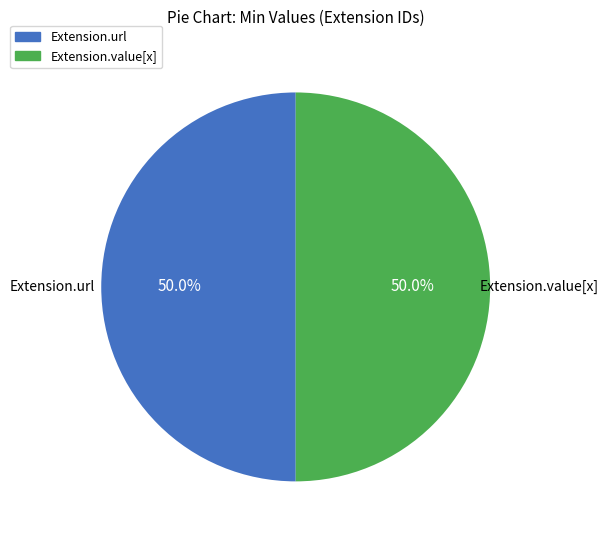

To the nearest percent, what is the average slice percentage?

50%